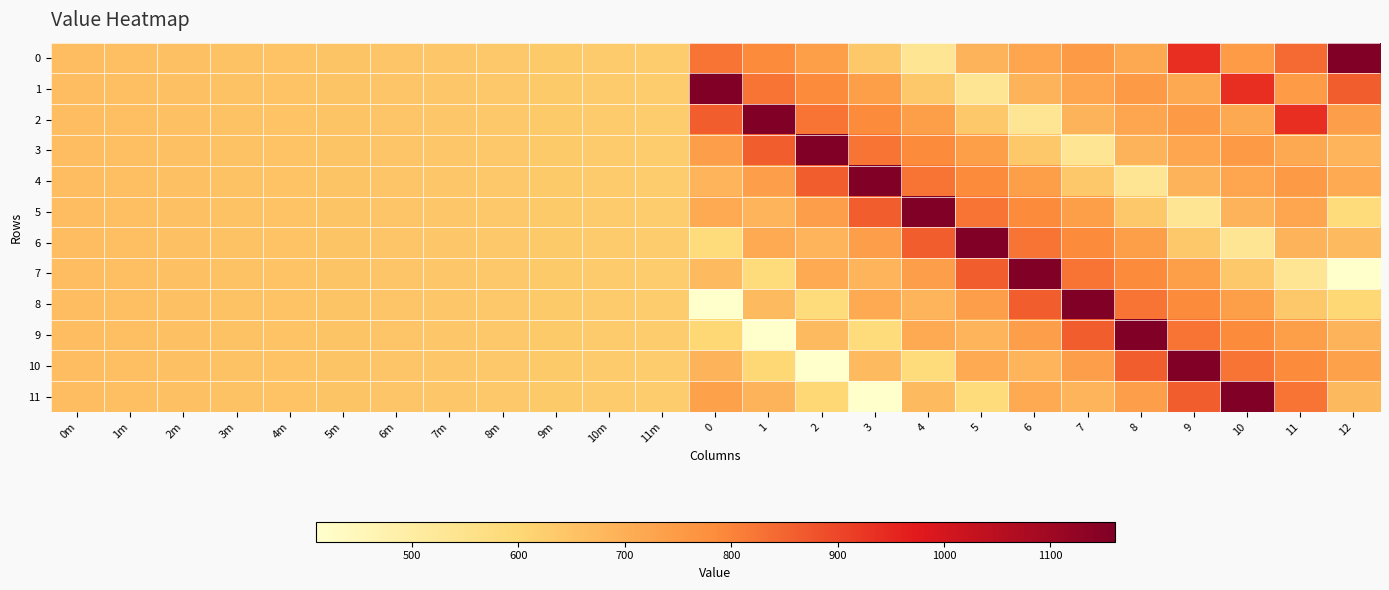

At 6, list the series in order from largest to smallest.

7, 8, 6, 5, 4, 9, 0, 11, 1, 10, 3, 2